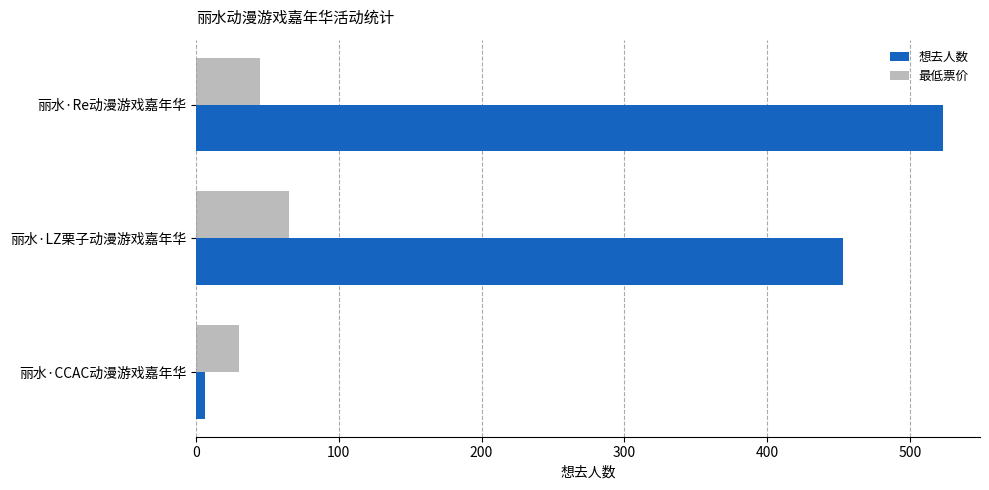

What are all the series names shown in the legend?

想去人数, 最低票价